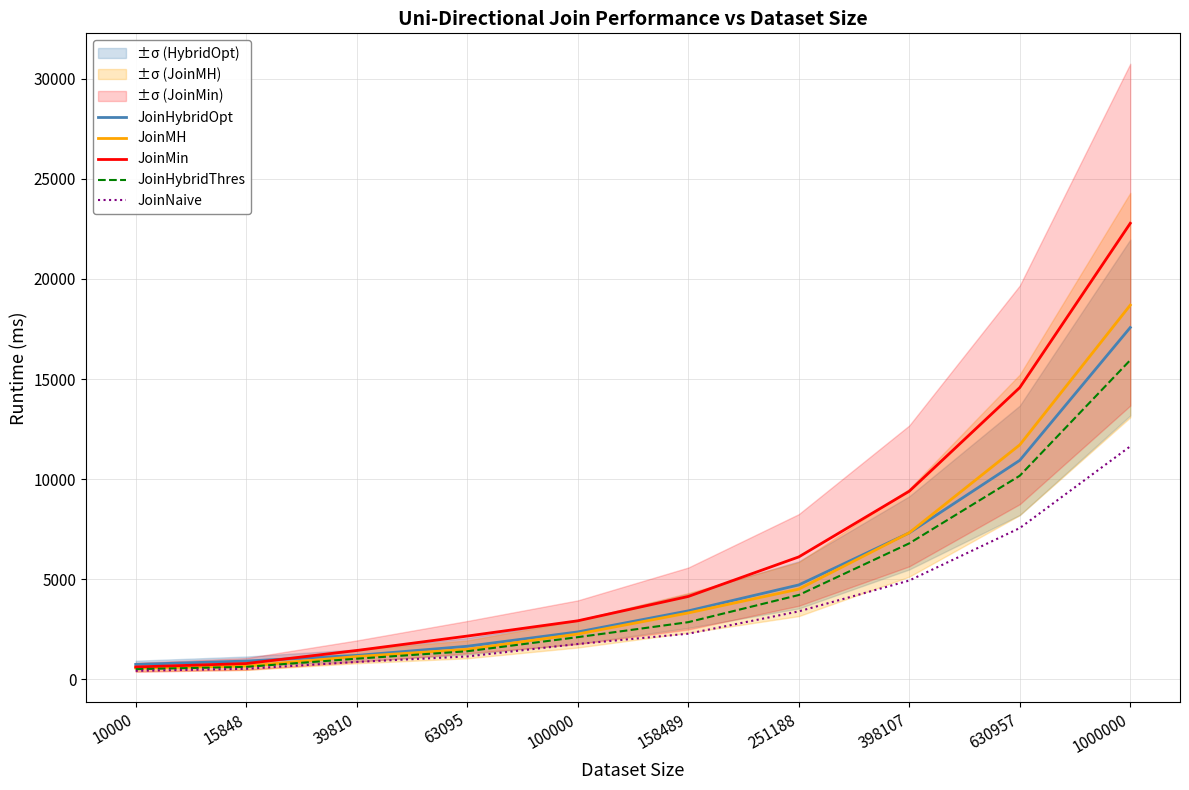

True or false: JoinMH and JoinHybridThres intersect in this chart.

False